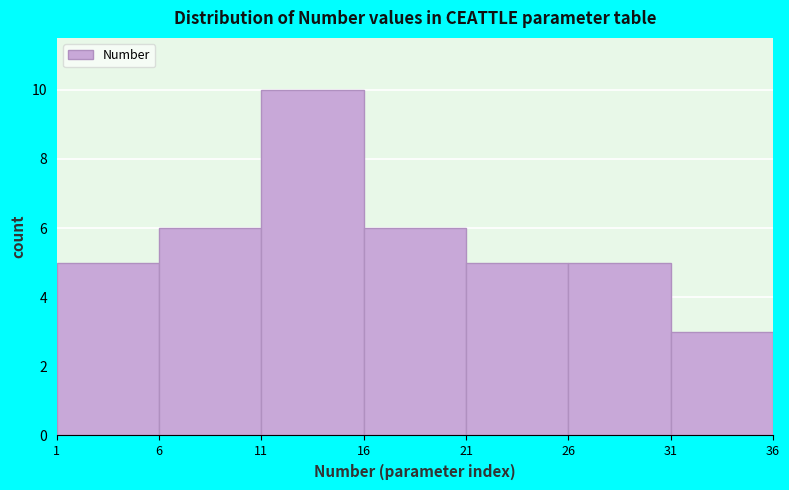

What is the height of the bar covering 1 to 6 on the x-axis? The values are not printed on the chart, so give them approximately, as read against the axis.

5